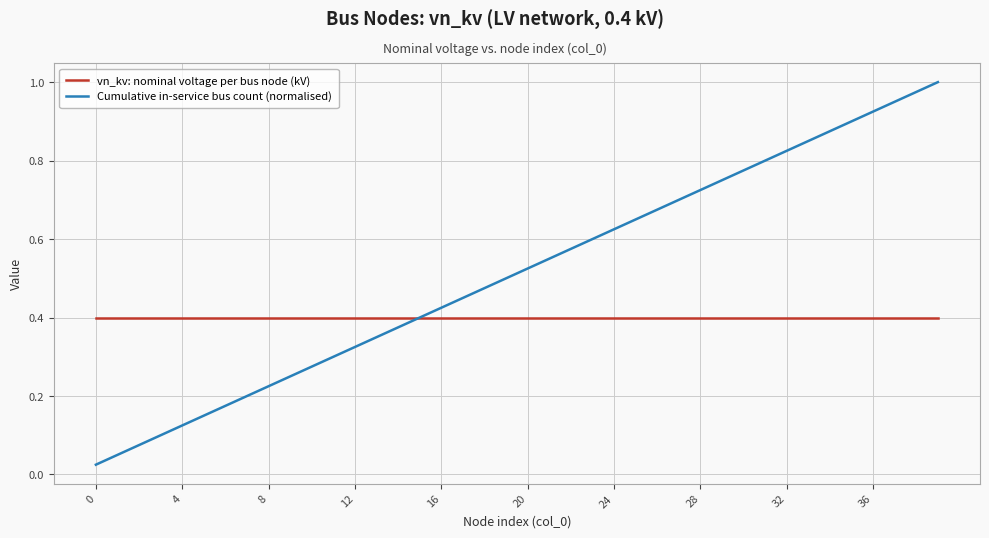

Which series has the widest spread of values?

Cumulative in-service bus count (normalised)